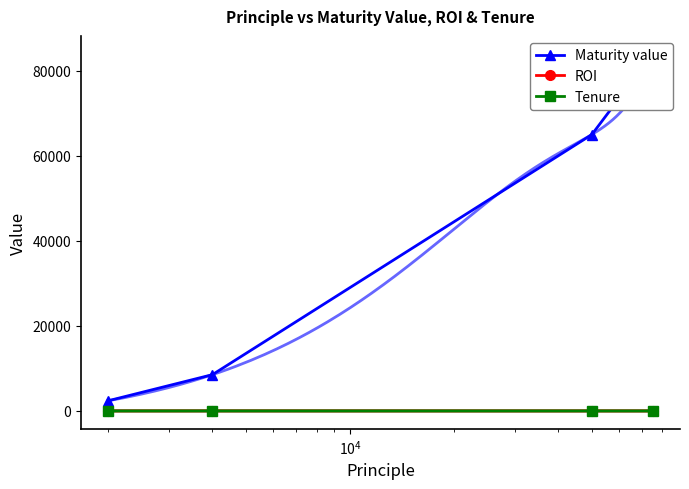

Which series has the largest total across all categories?

Maturity value